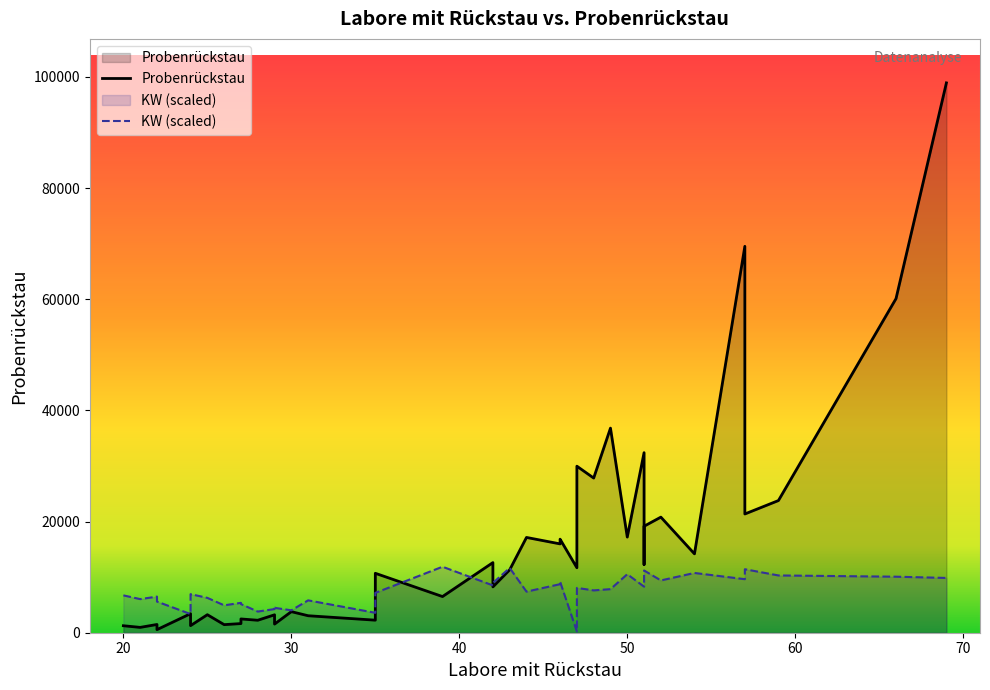

Is the value of Probenrückstau at 36 greater than the value of KW (scaled) at 28?

Yes